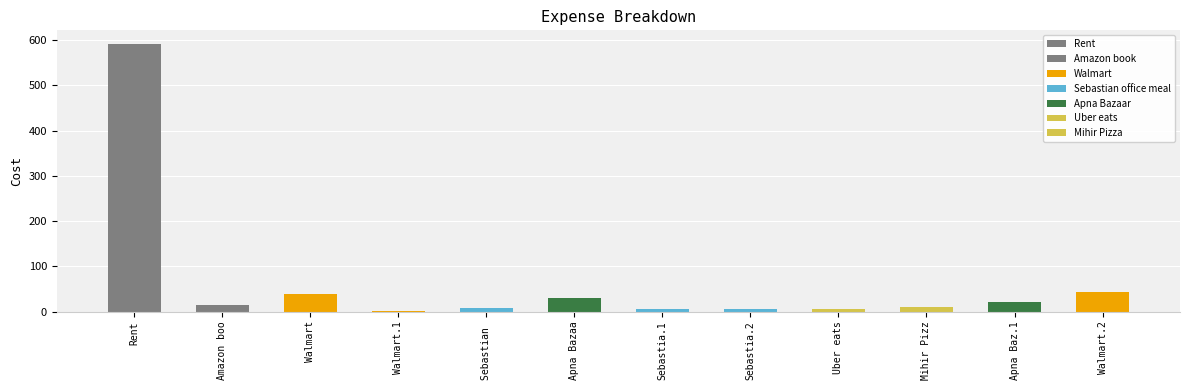

At which category does the chart reach its peak across all series?

Rent